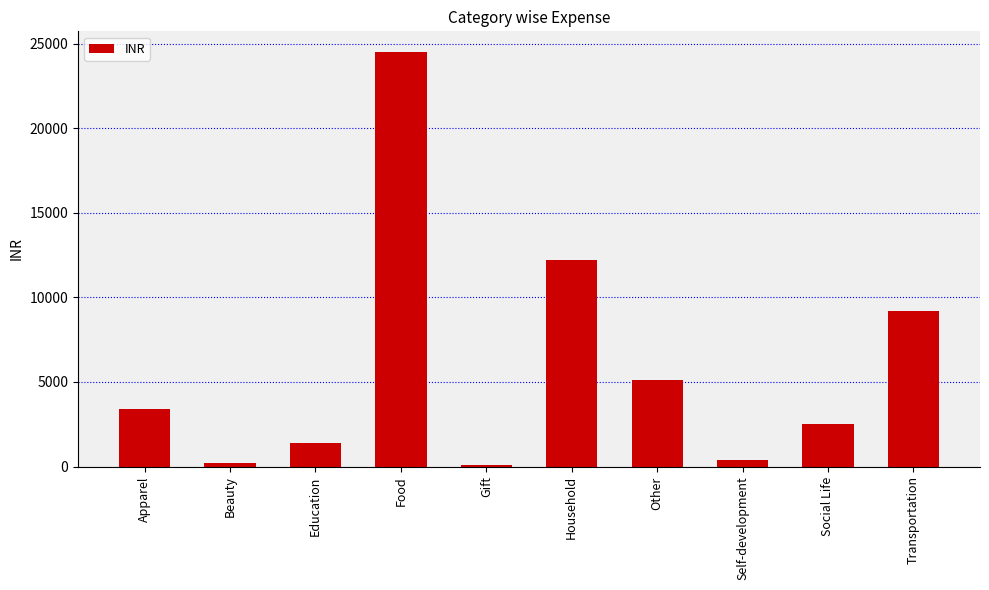

What is the greatest value displayed?

24502.5